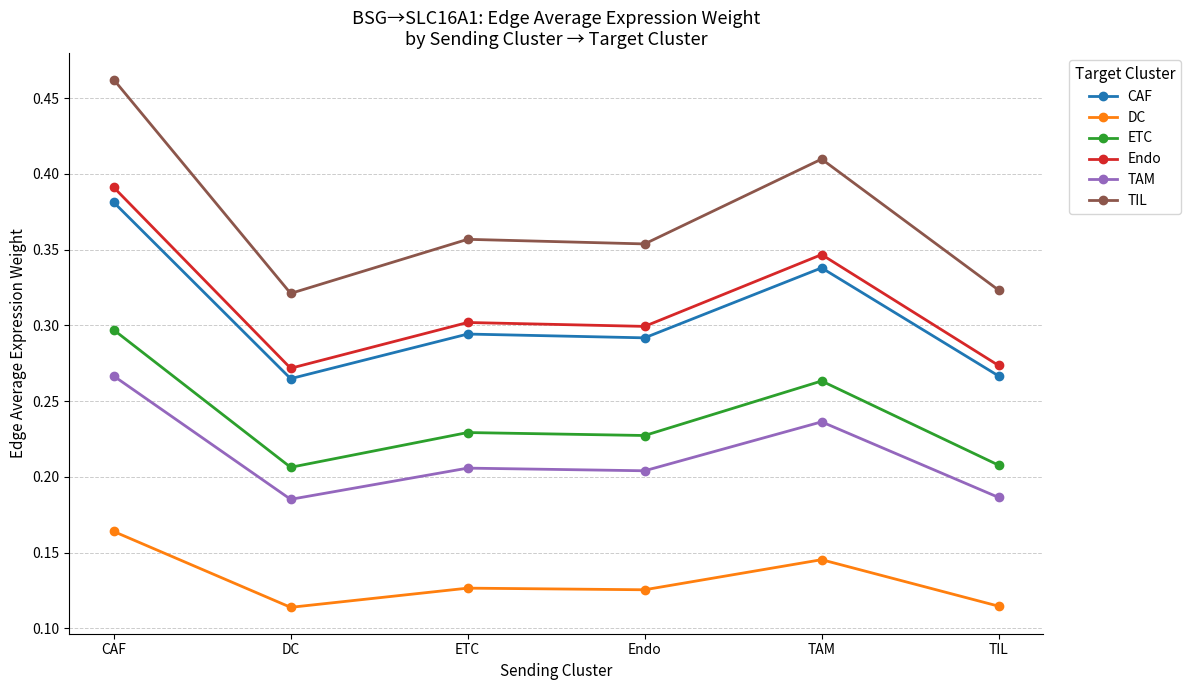

The CAF series shows 0.2 at TAM. True or false?

False